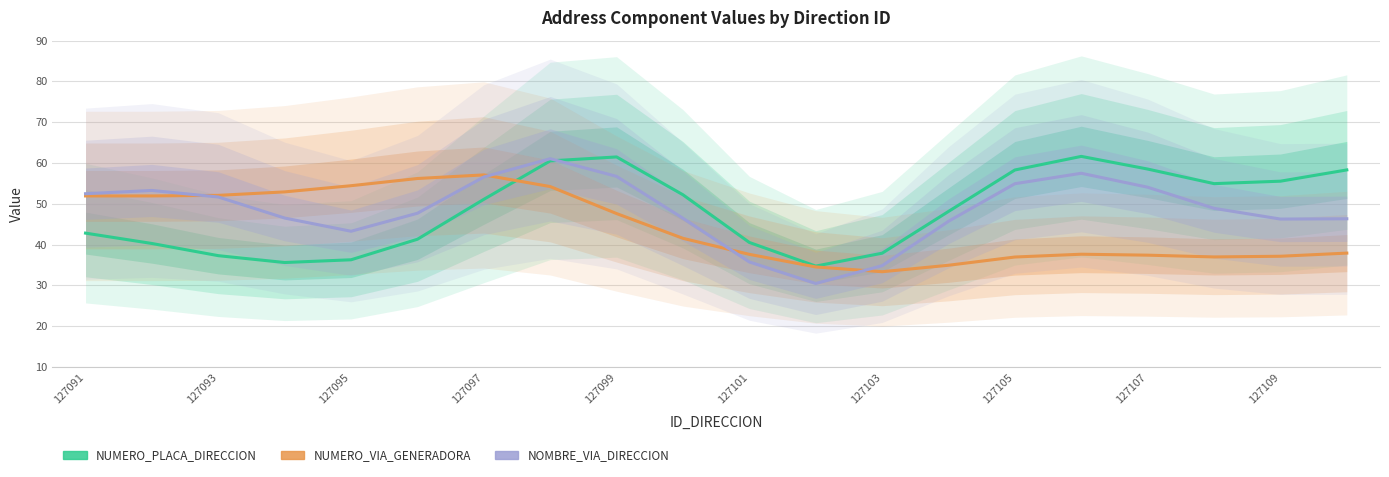

Between 127103 and 127105, which series saw the biggest shift?

NUMERO_PLACA_DIRECCION